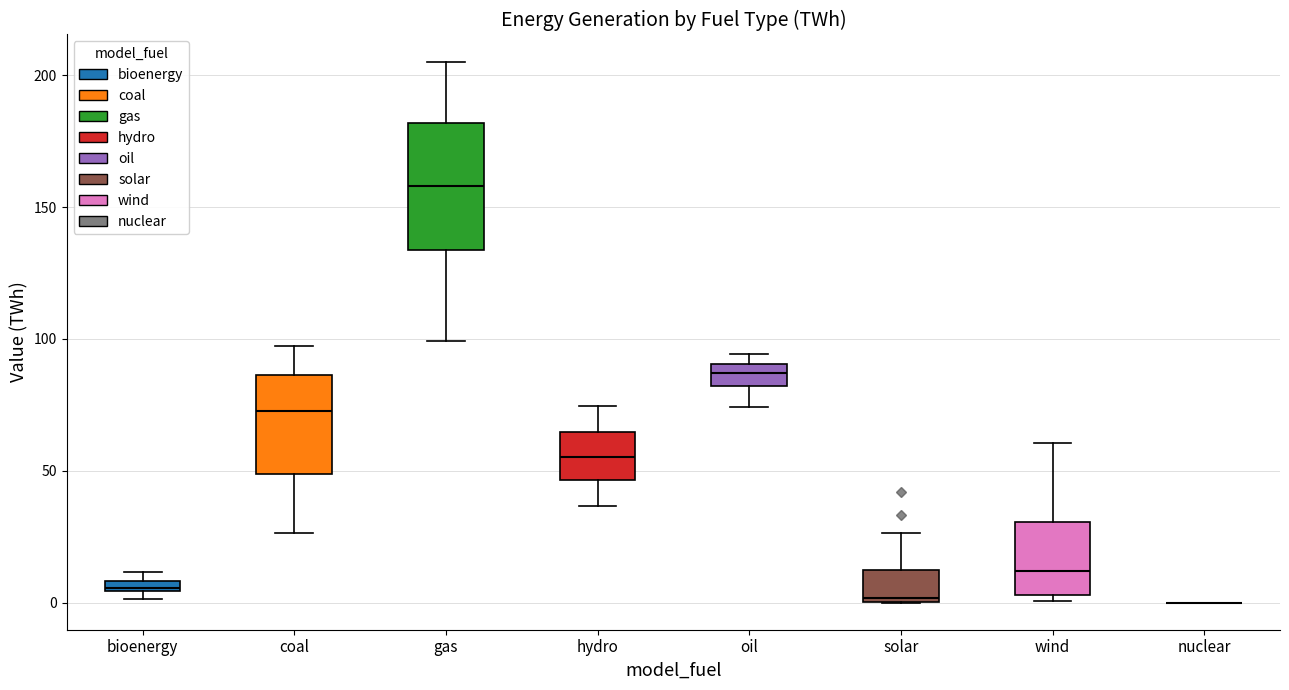

Which box is the tallest, from its lower edge to its upper edge?

gas